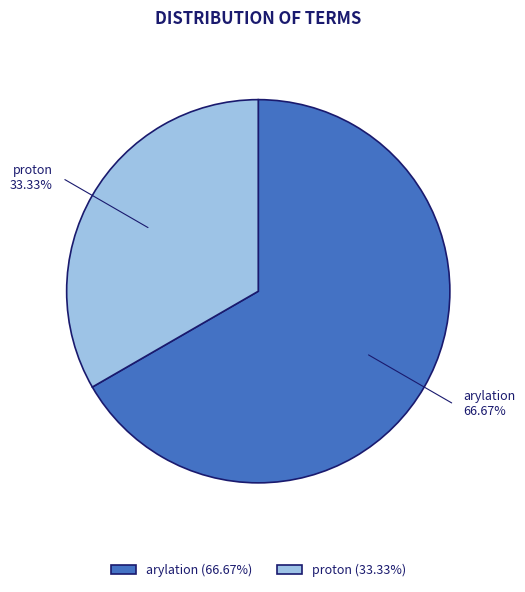

Do arylation and proton together represent more than half of the pie?

Yes